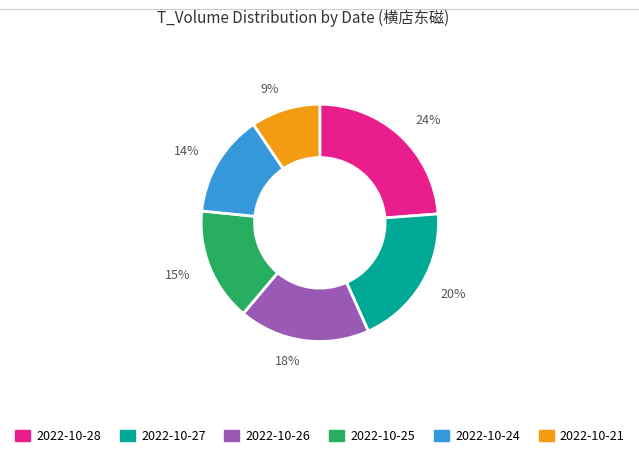

To the nearest percent, what portion does 14% represent?

14%